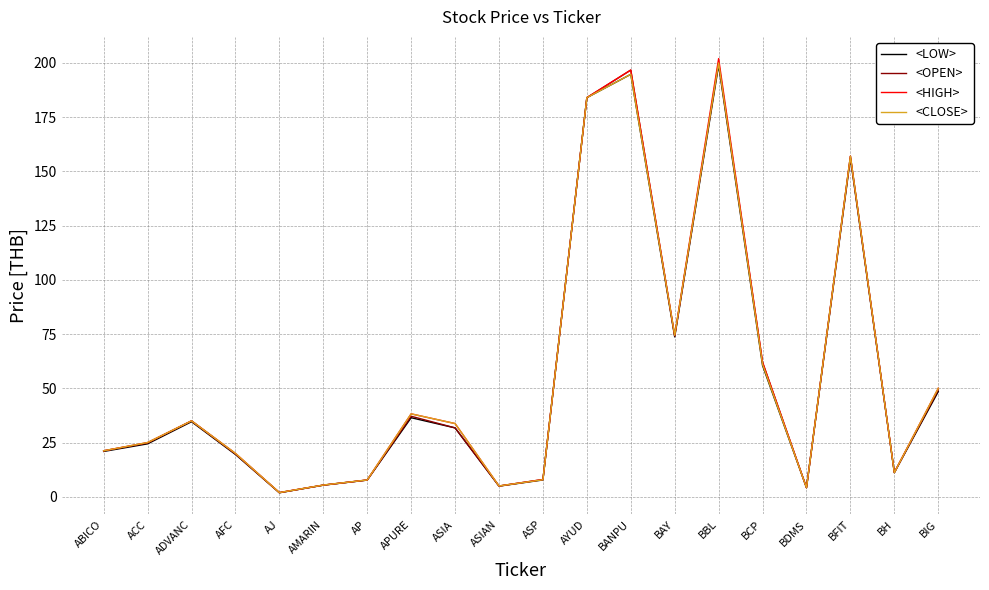

At which label is <HIGH> closest to 101?

BAY